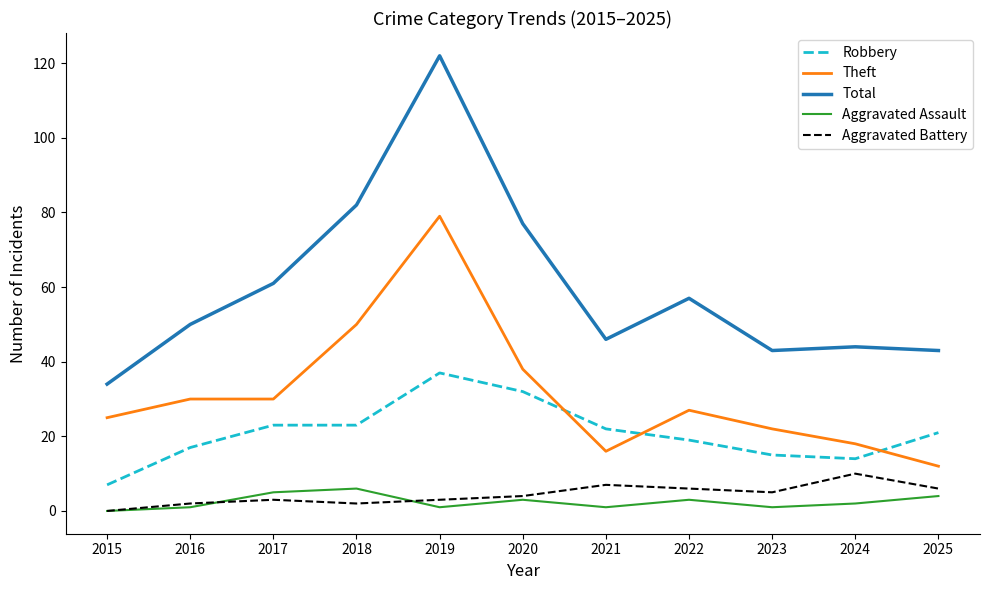

What value does the Aggravated Battery series have at 2017?

3